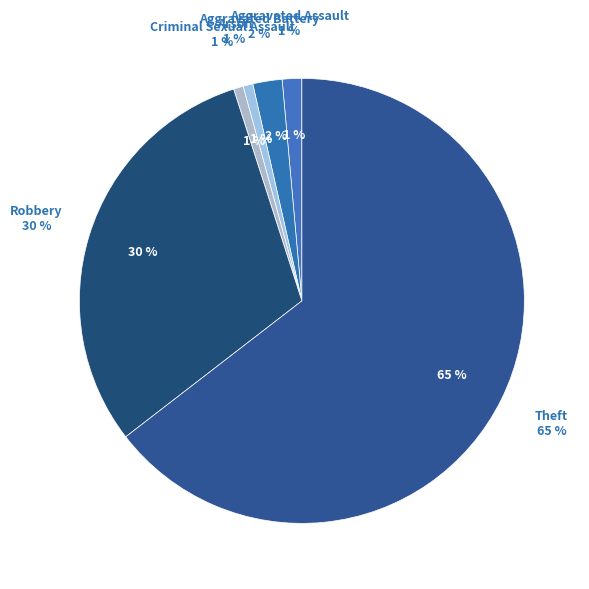

Combined, what portion of the pie is Aggravated Assault and Homicide?

1.4%